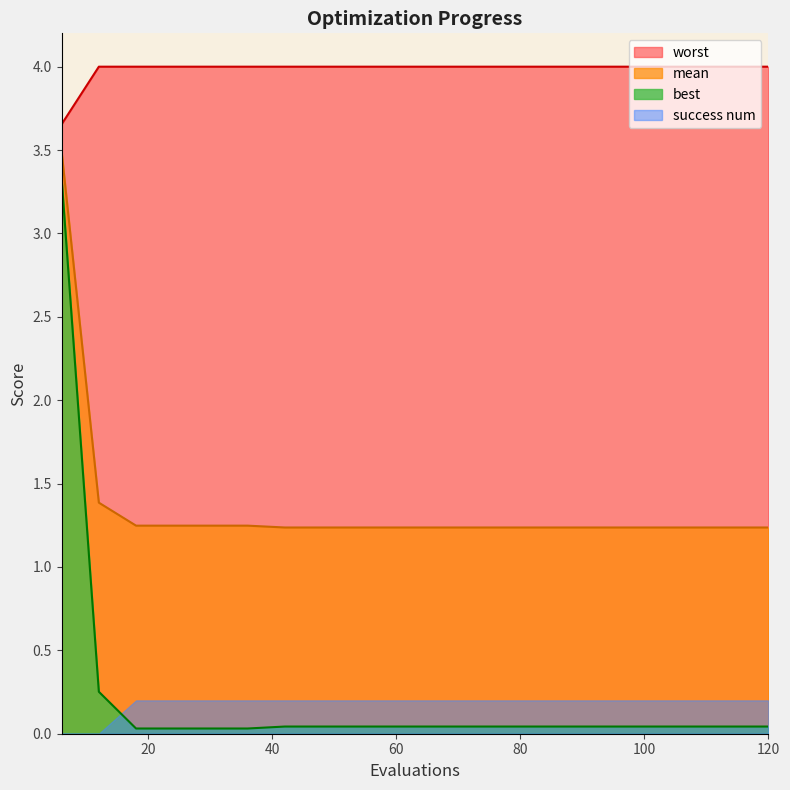

True or false: worst has a value of 6.1 at 60.

False